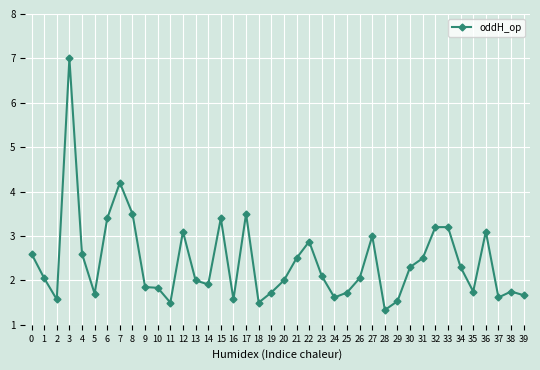

What is the difference between the values at 37 and 31?

0.9